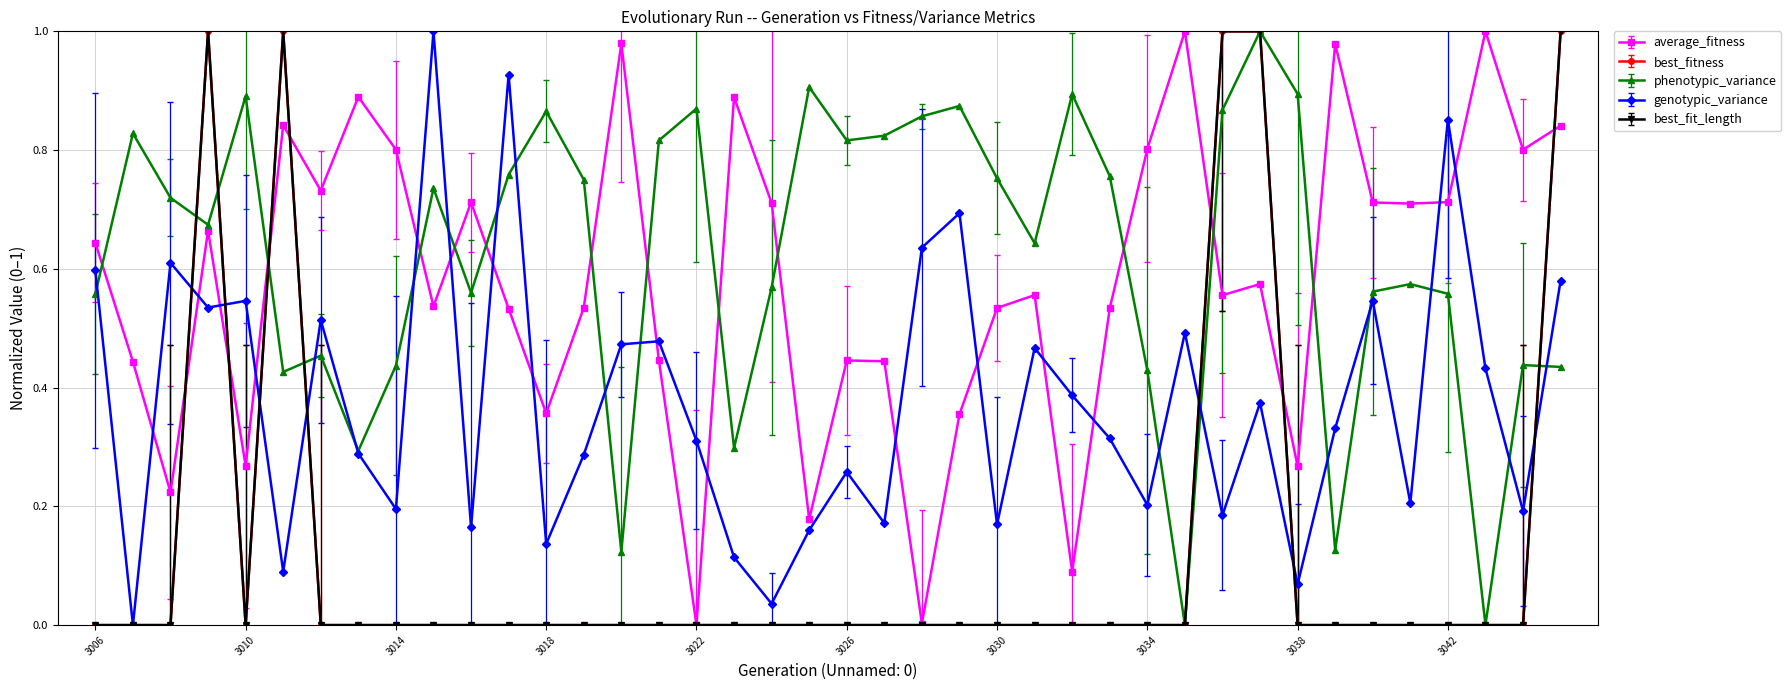

Is this an area chart (filled region under the line)?

No